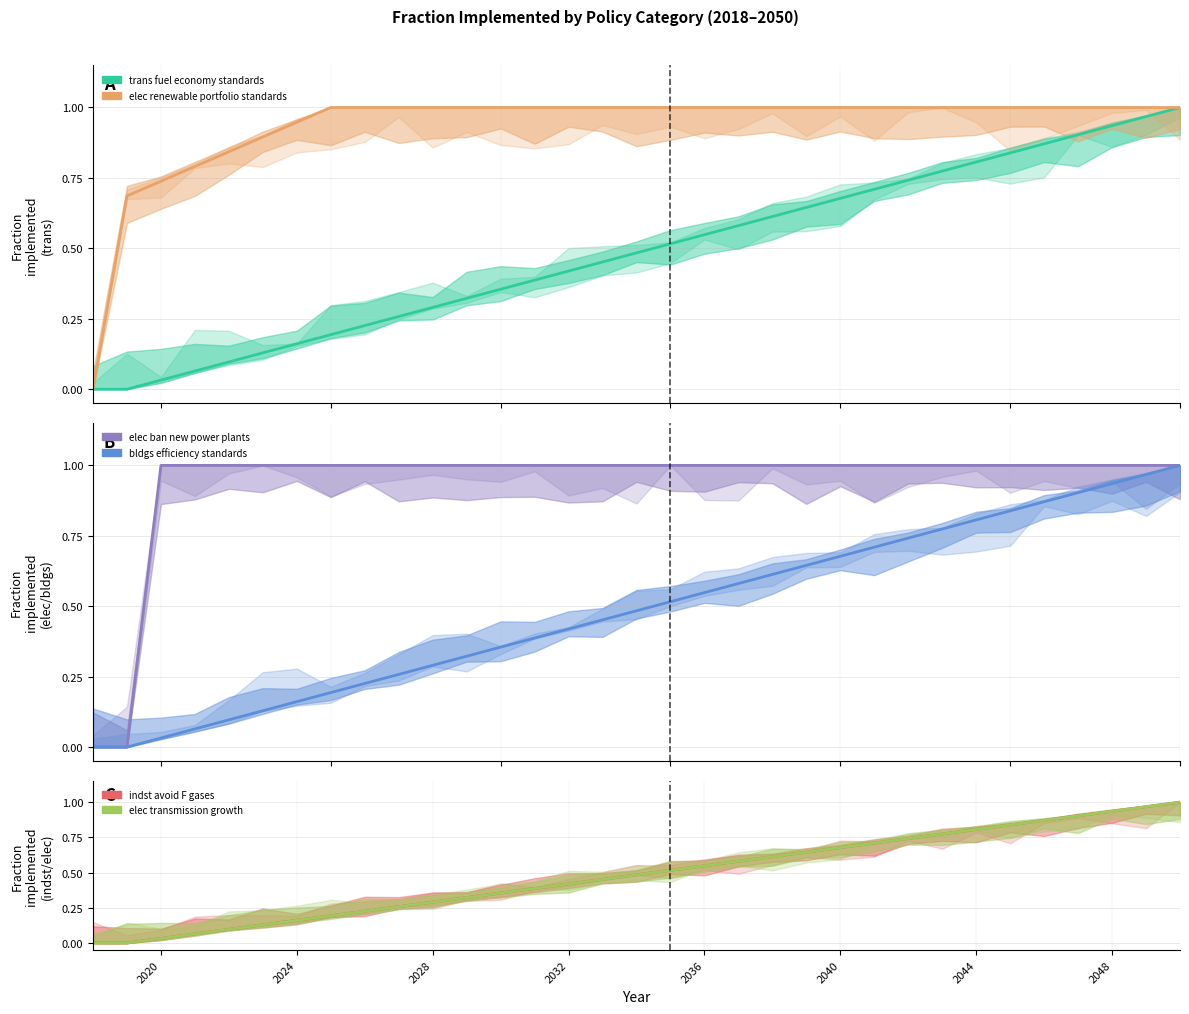

What is the sum of all elec transmission growth values?

16.0